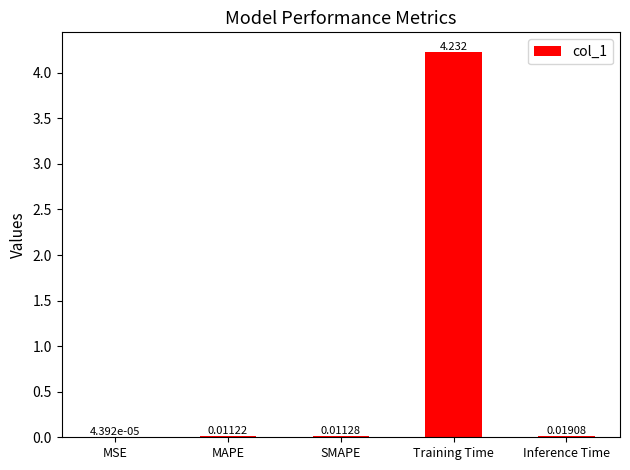

Between SMAPE and Inference Time, which is larger?

Inference Time